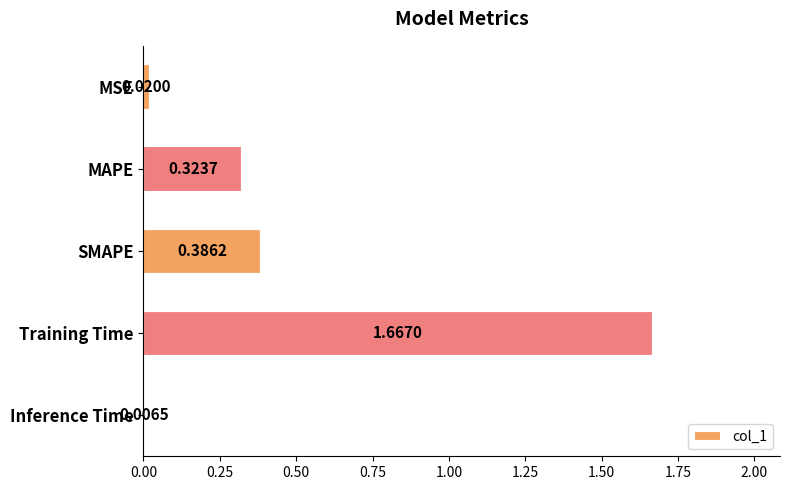

Rank the categories by value from lowest to highest.

Inference Time, MSE, MAPE, SMAPE, Training Time